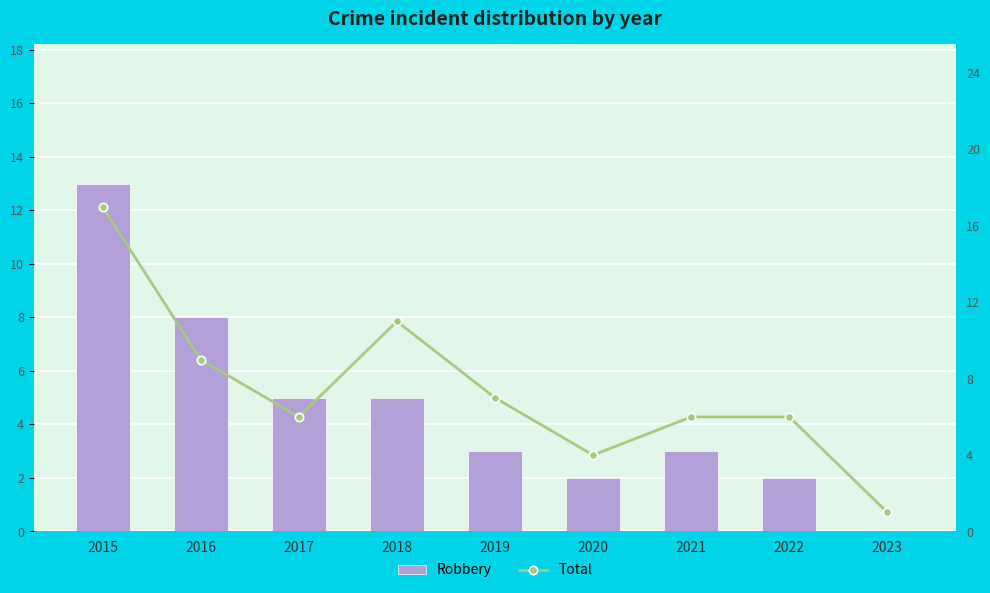

What is the highest value of the Robbery series?

13